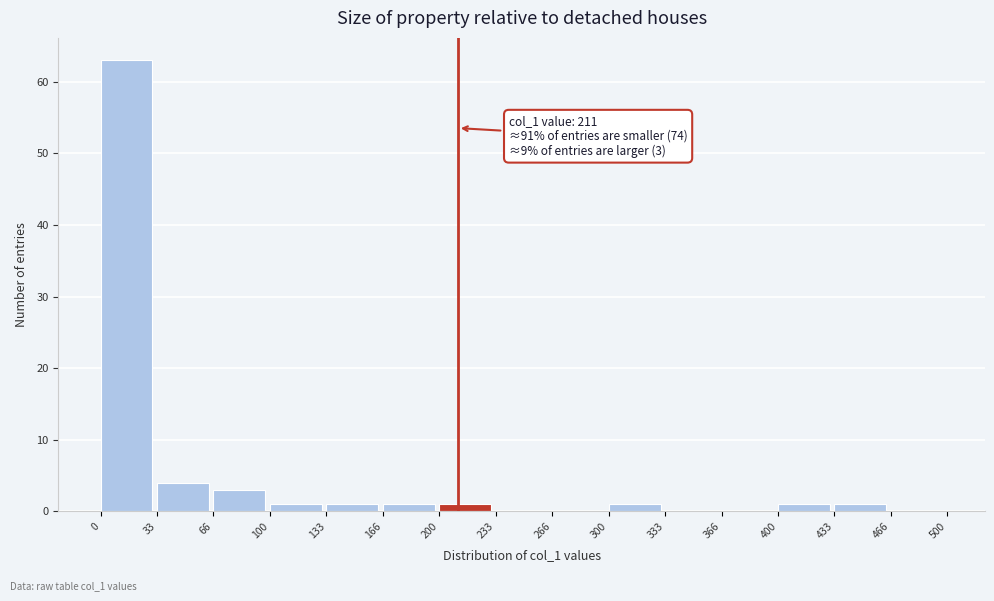

Which range on the x-axis has the tallest bar?

0 to 33